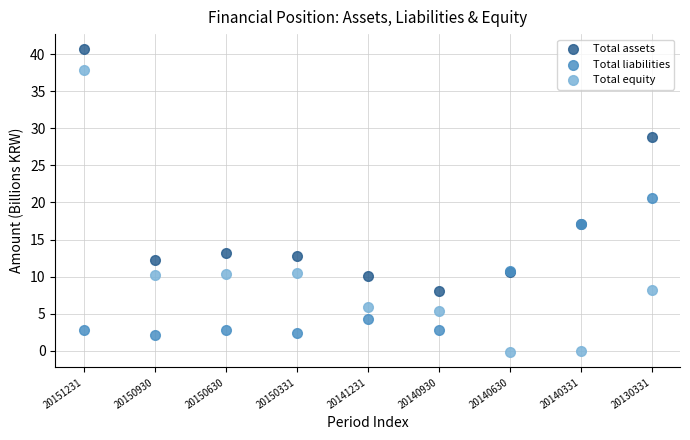

Which series has the widest spread of Y values?

Total equity